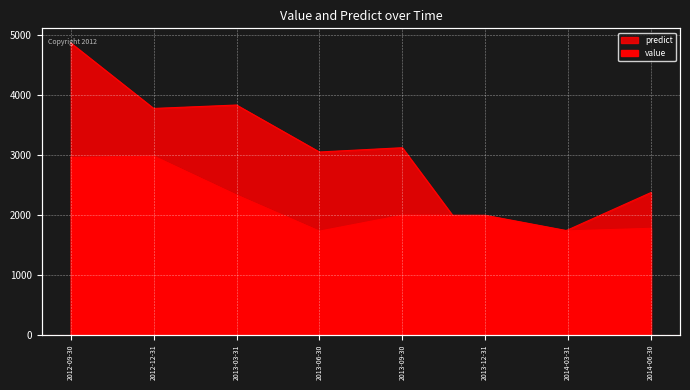

Where does the predict series first go above 3117?

2012-09-30